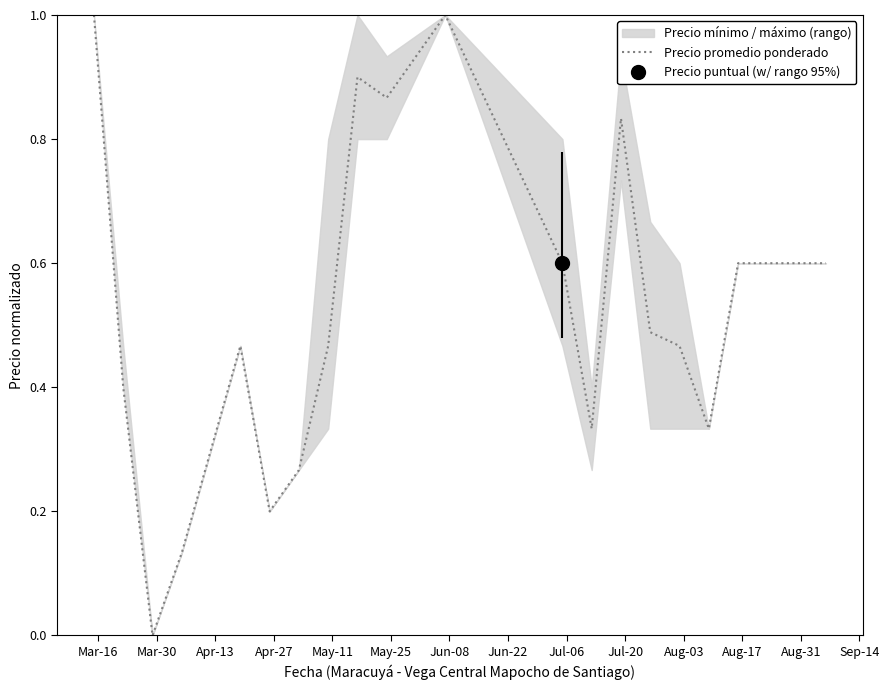

What is the highest value of the Precio promedio ponderado series?

1.0